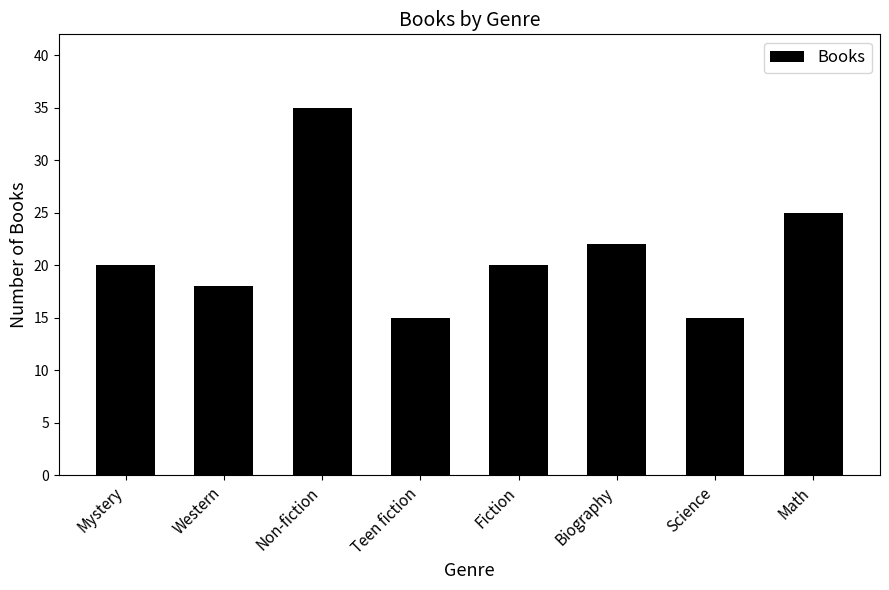

What position from the left is Science?

7